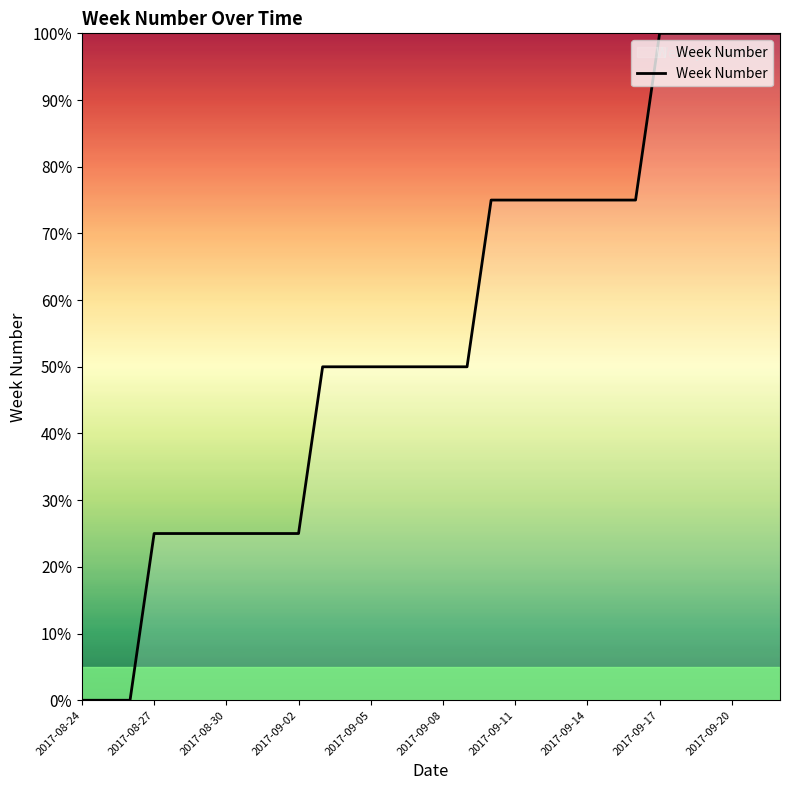

How many lines are shown in the chart?

1